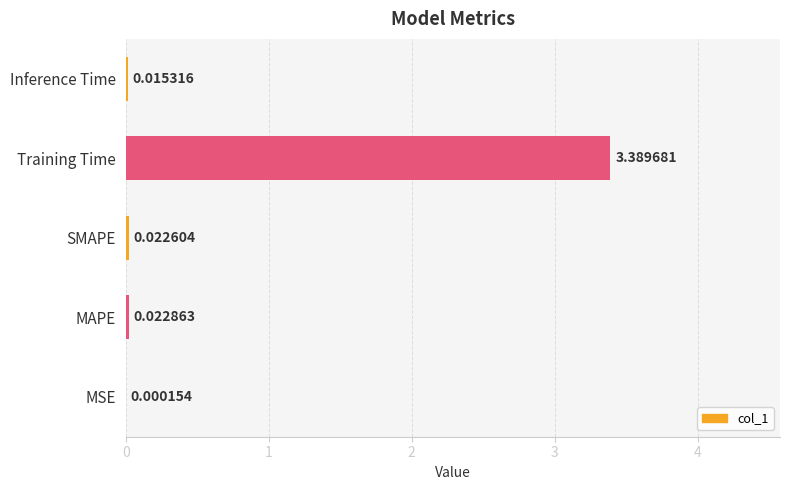

At which label is the value closest to 1?

MAPE